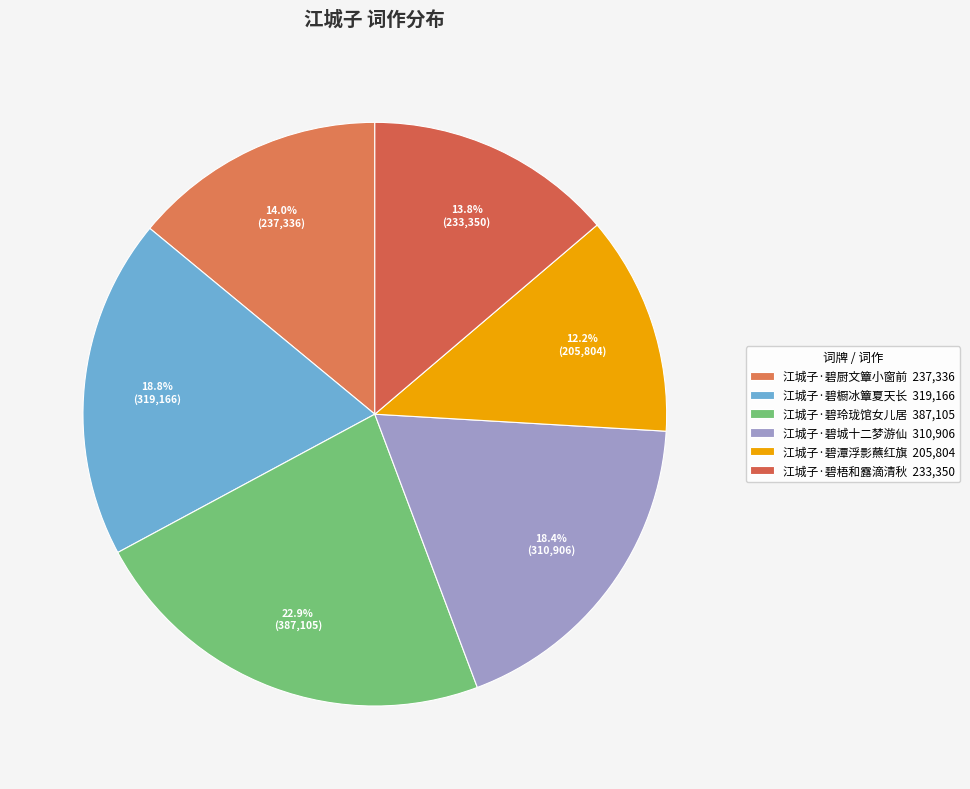

To the nearest percent, what is the average slice percentage?

17%